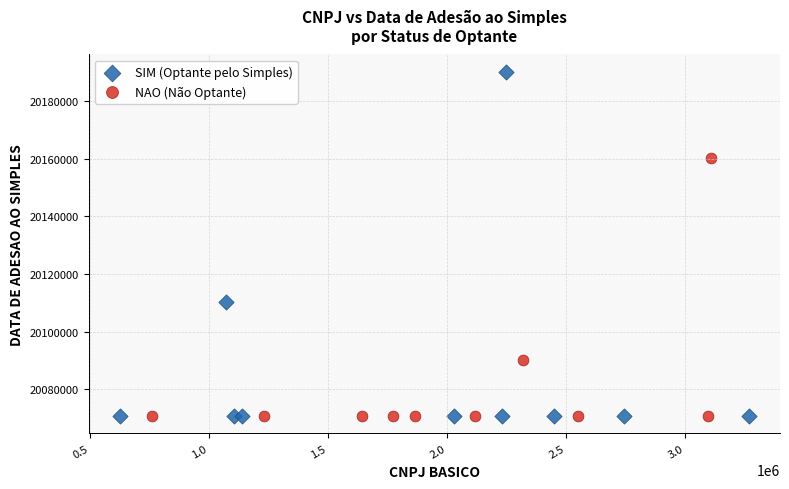

Which series reaches the maximum Y coordinate?

SIM (Optante pelo Simples)